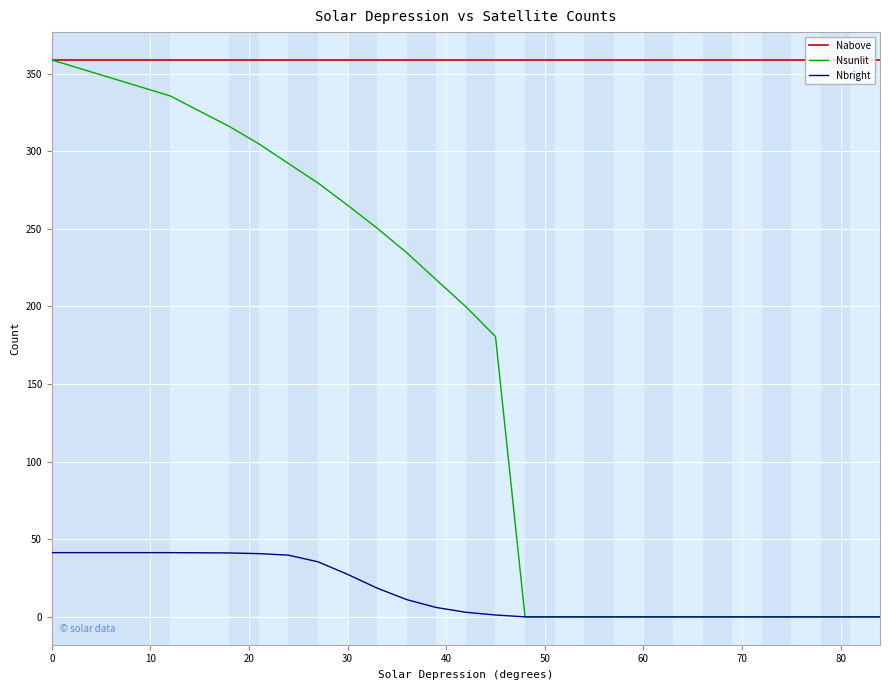

Which series has the largest total across all categories?

Nabove